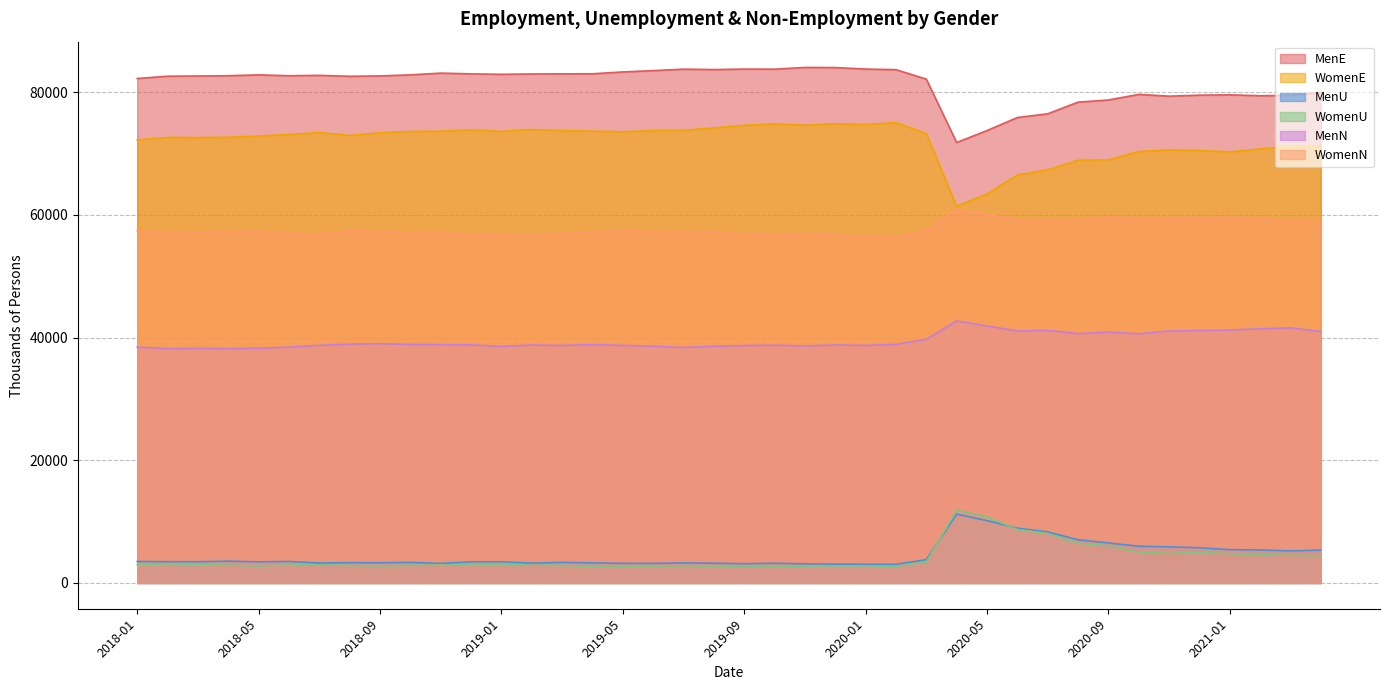

True or false: MenE and WomenN intersect in this chart.

False